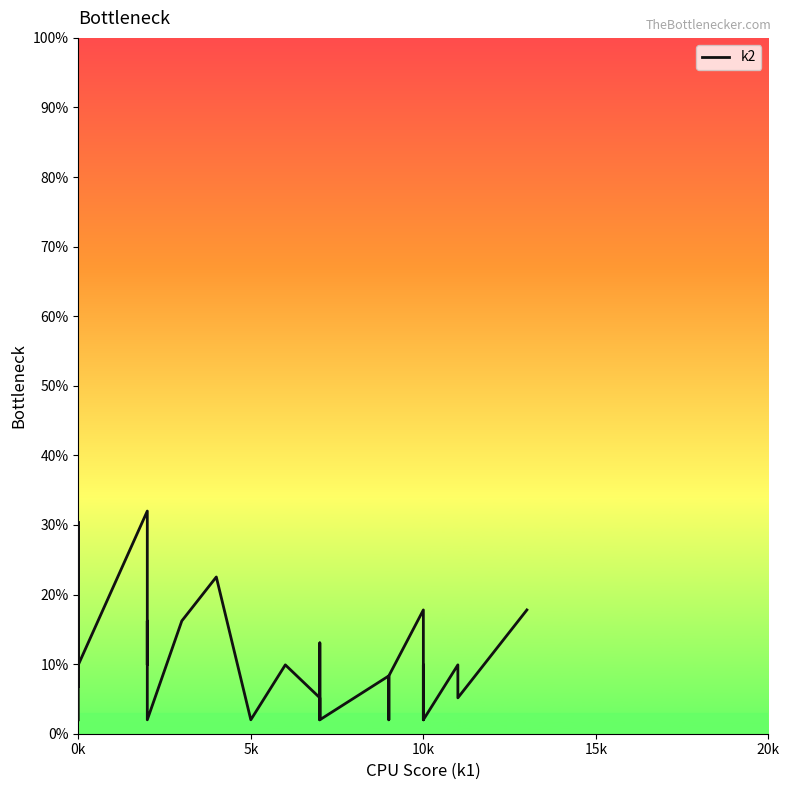

What is the greatest value displayed?

32.0